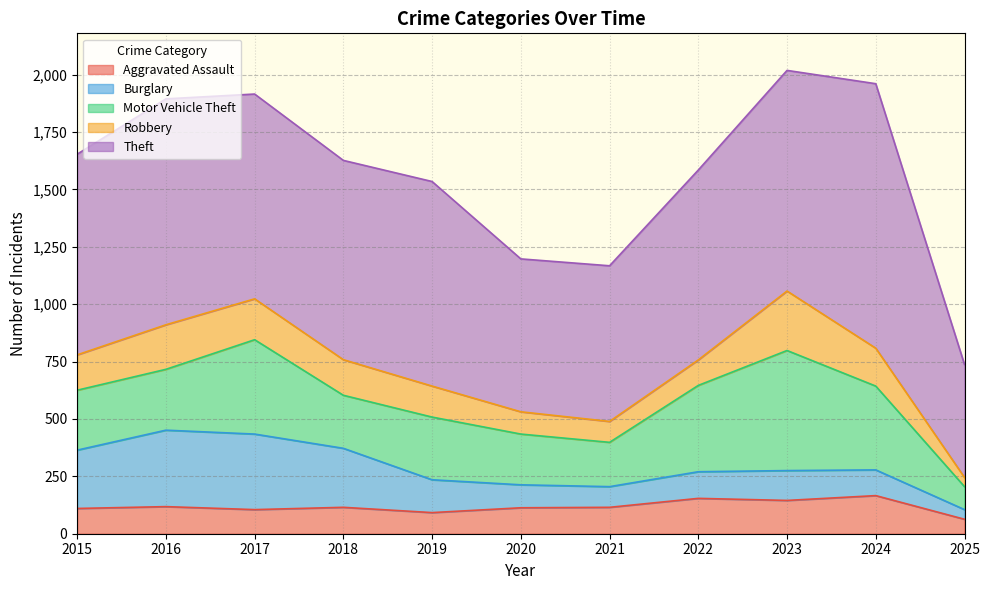

What are all the series names shown in the legend?

Aggravated Assault, Burglary, Motor Vehicle Theft, Robbery, Theft